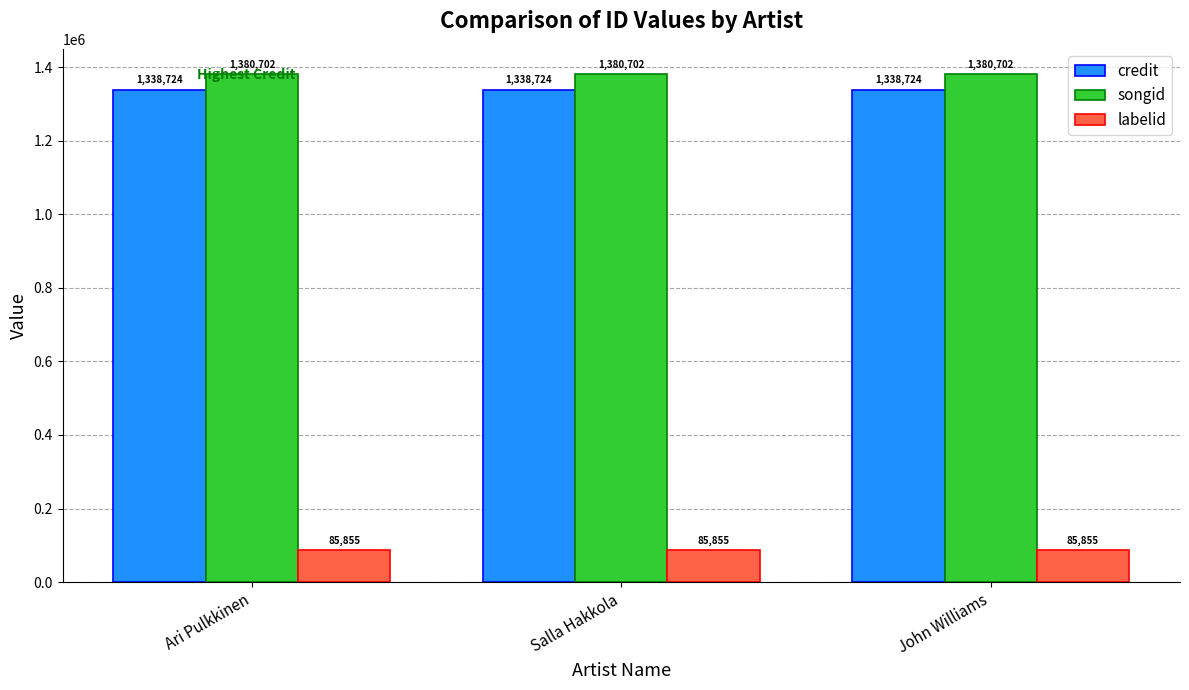

What is the difference between the highest and lowest values at John Williams?

1294847